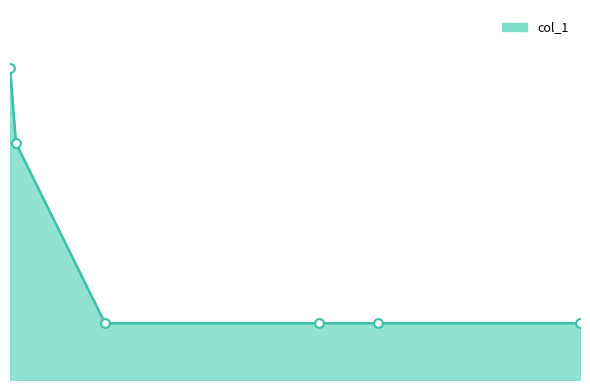

Is this an area chart (filled region under the line)?

Yes